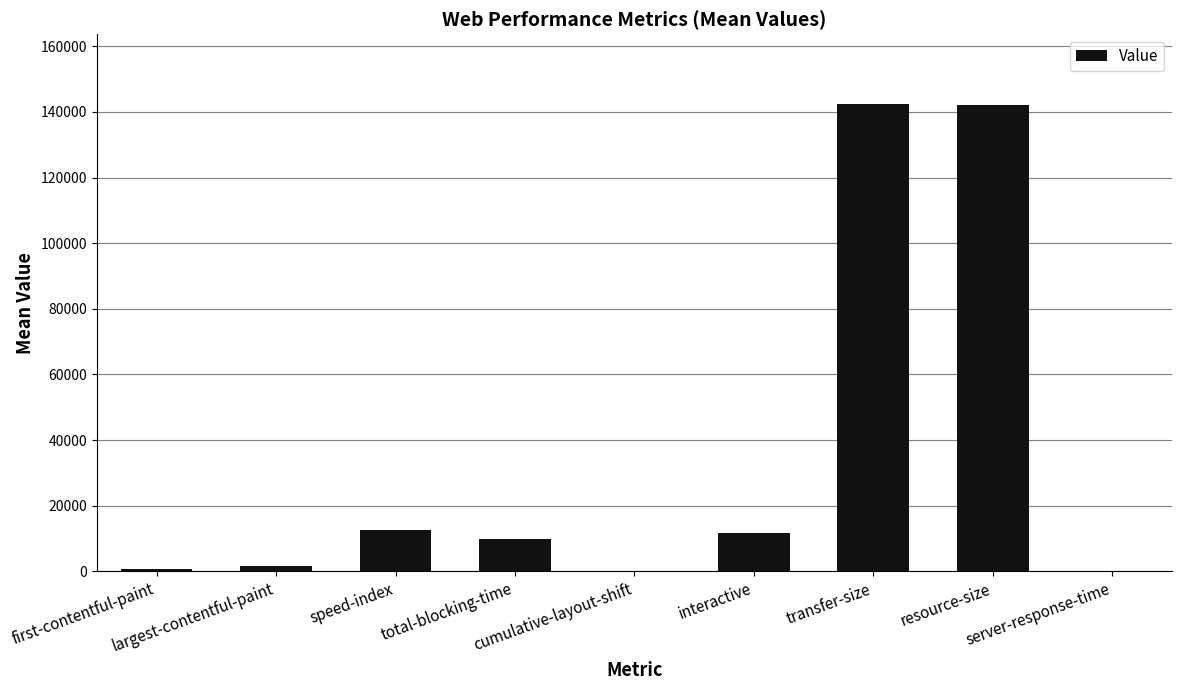

Is it true that the value at cumulative-layout-shift is 82440.3?

False